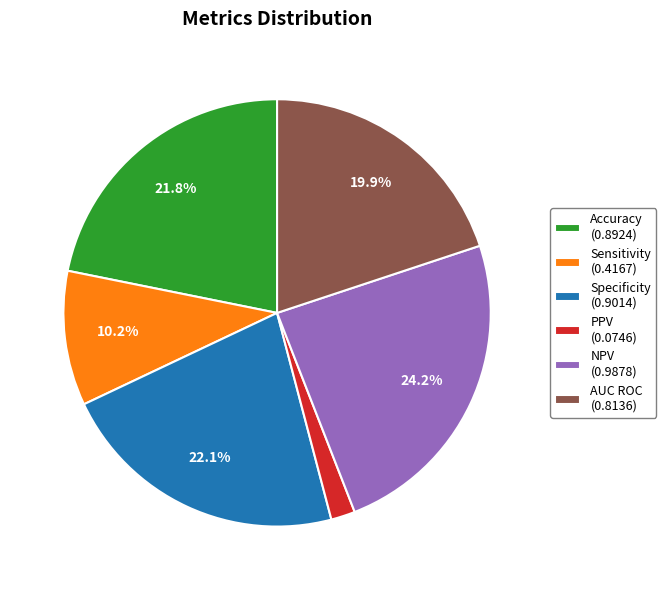

Does any single category account for the majority?

No